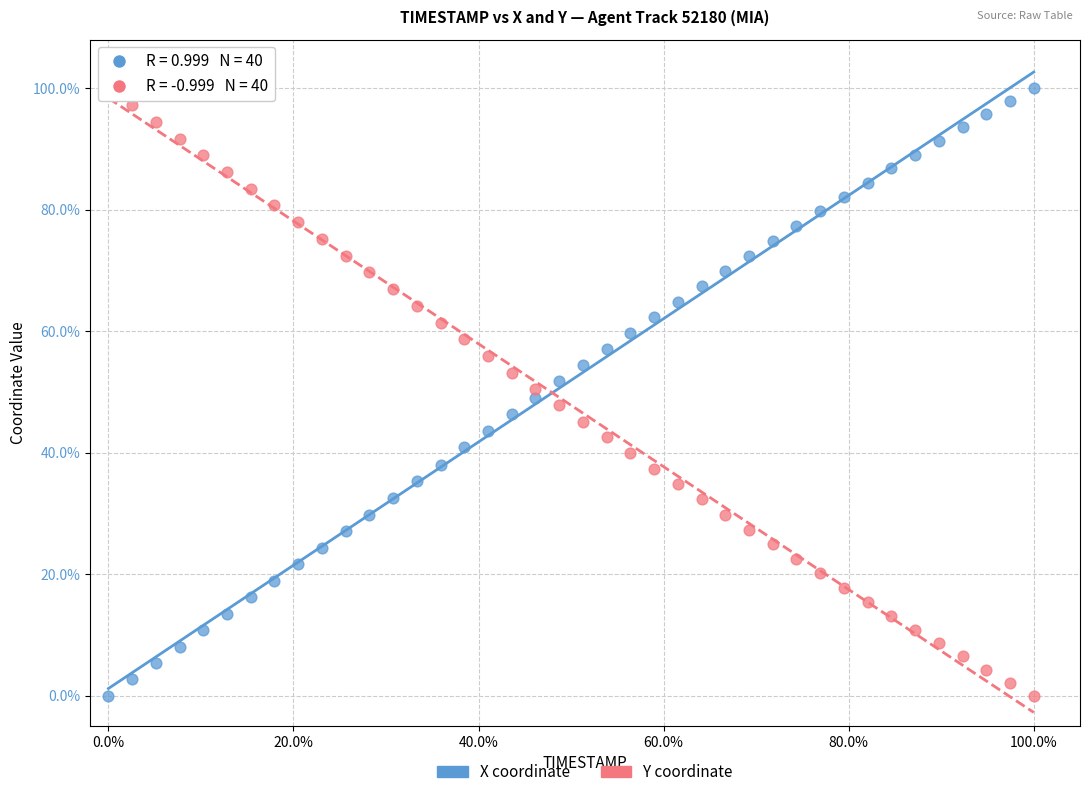

What are all the series names shown in the legend?

X coordinate, Y coordinate